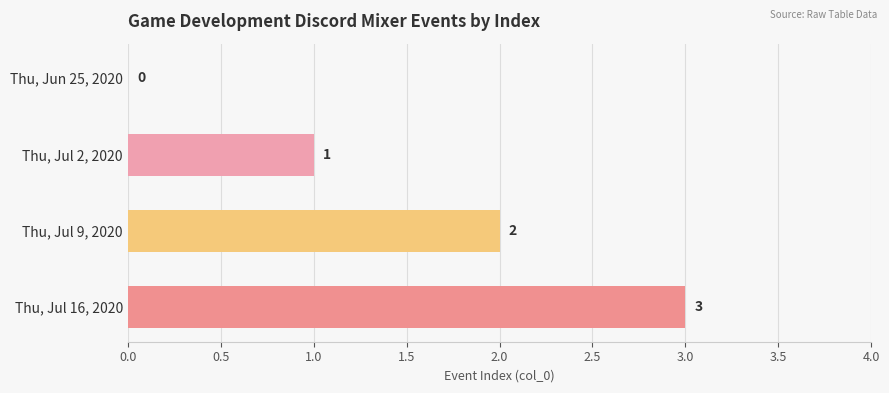

Where is the data nearest to the value 1?

Thu, Jul 2, 2020